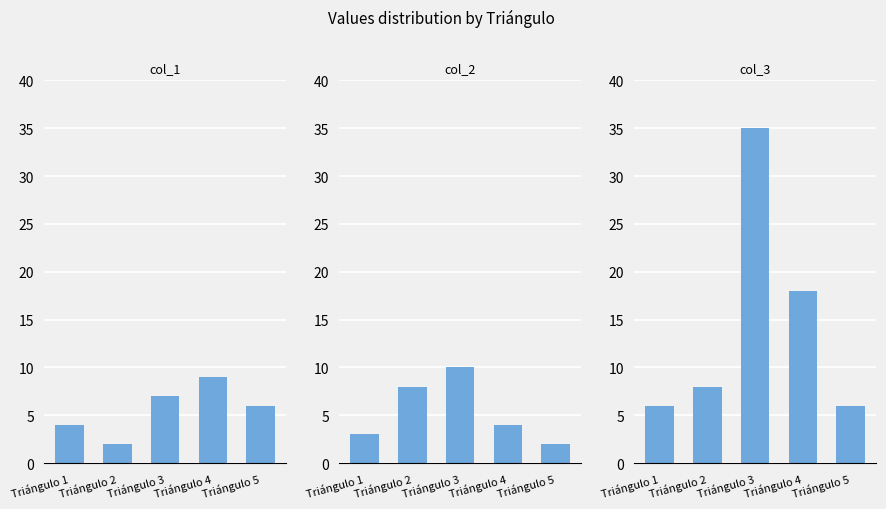

At how many categories does at least one series exceed 10?

2